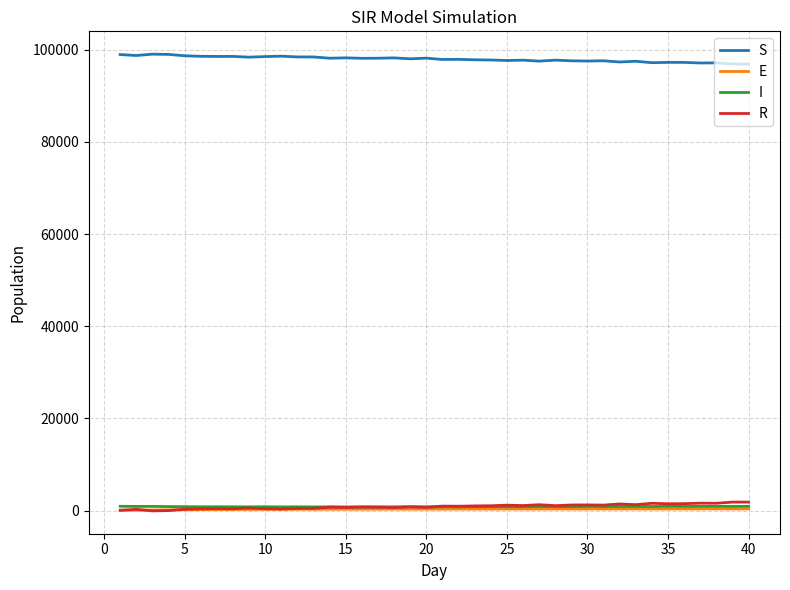

True or false: I and S intersect in this chart.

False